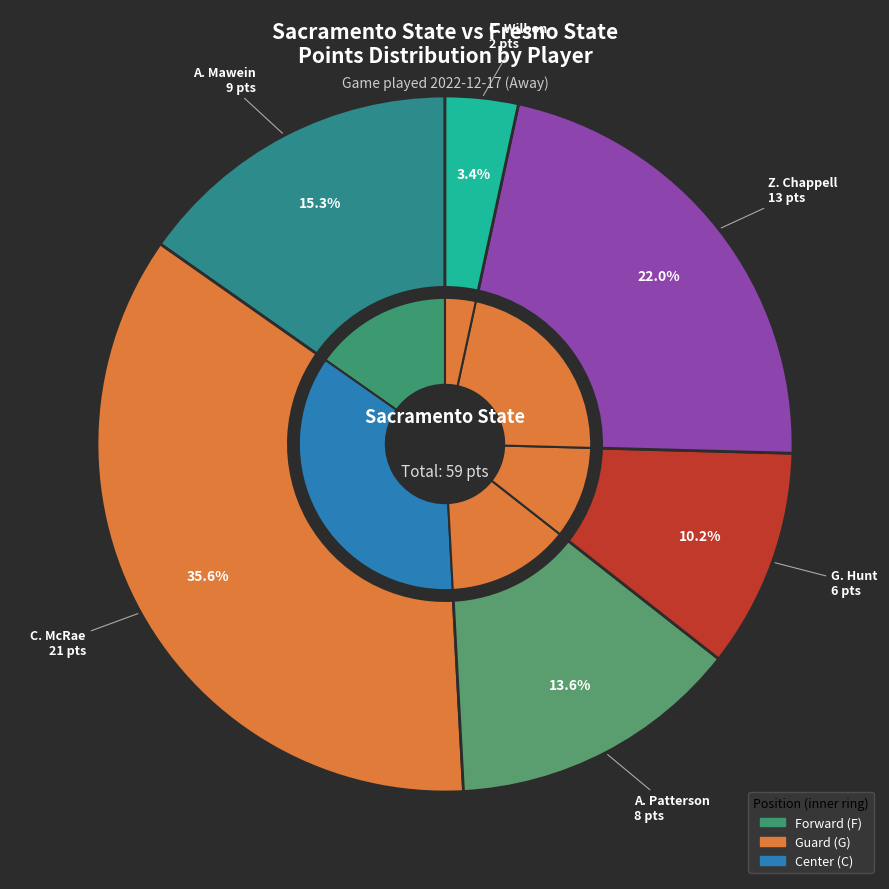

What is the change in value from C. McRae to A. Patterson?

-13